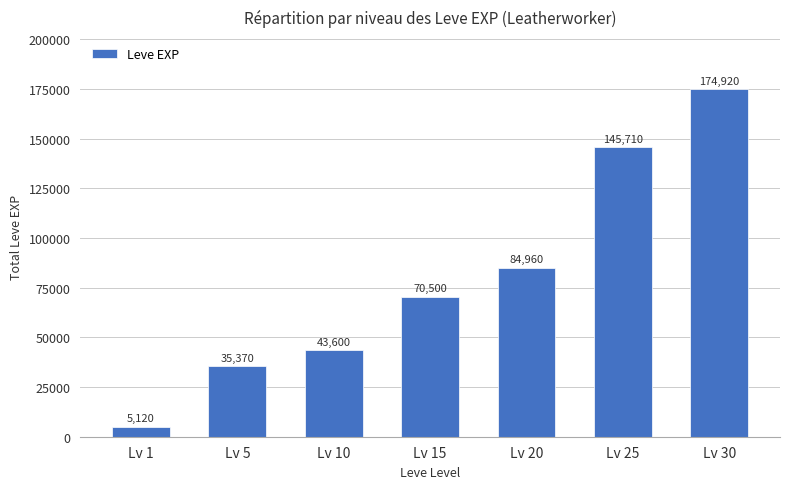

Which category has the highest value across all series?

Lv 30